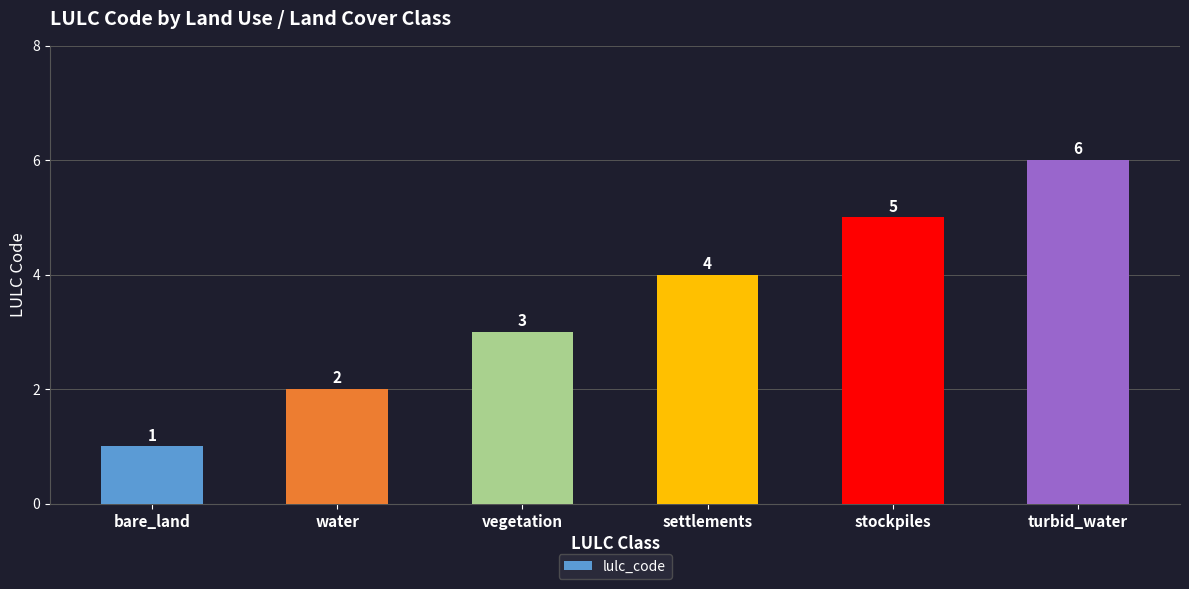

What is the value of the 3rd bar from the left?

3